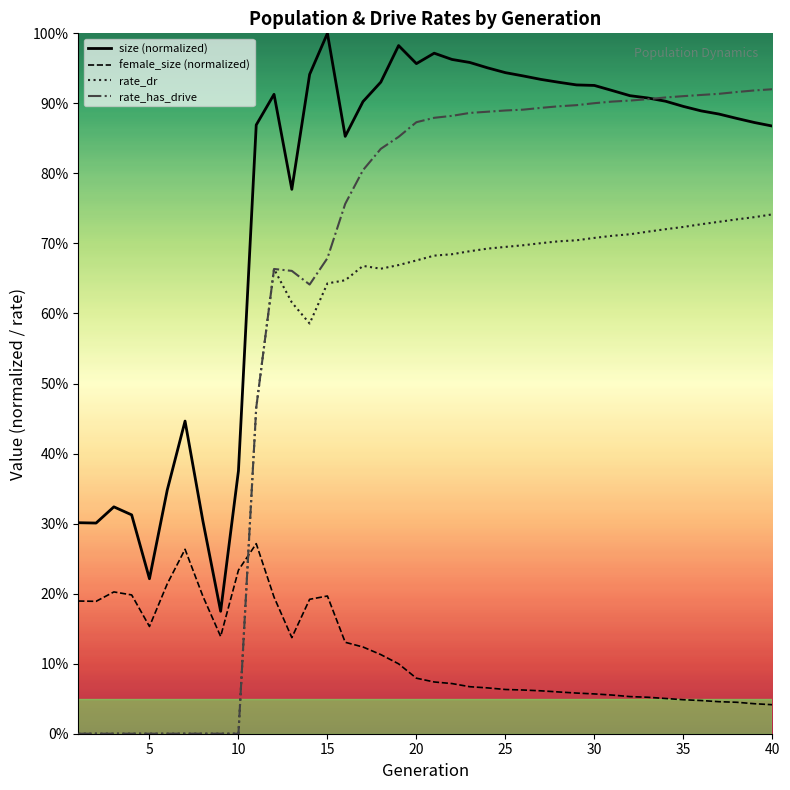

True or false: female_size (normalized) has more than 2 interior local peaks.

True